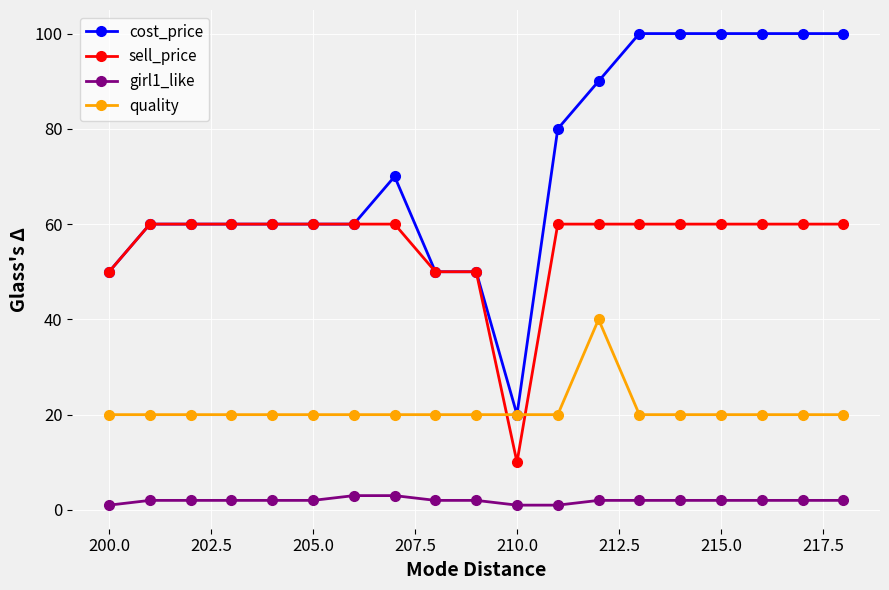

What is the highest value of the sell_price series?

60